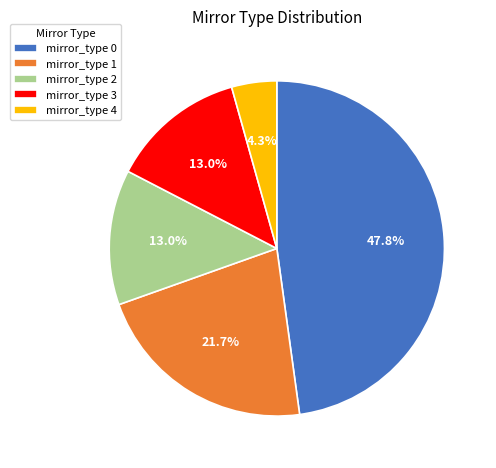

What is the smallest slice in the pie chart?

mirror_type 4